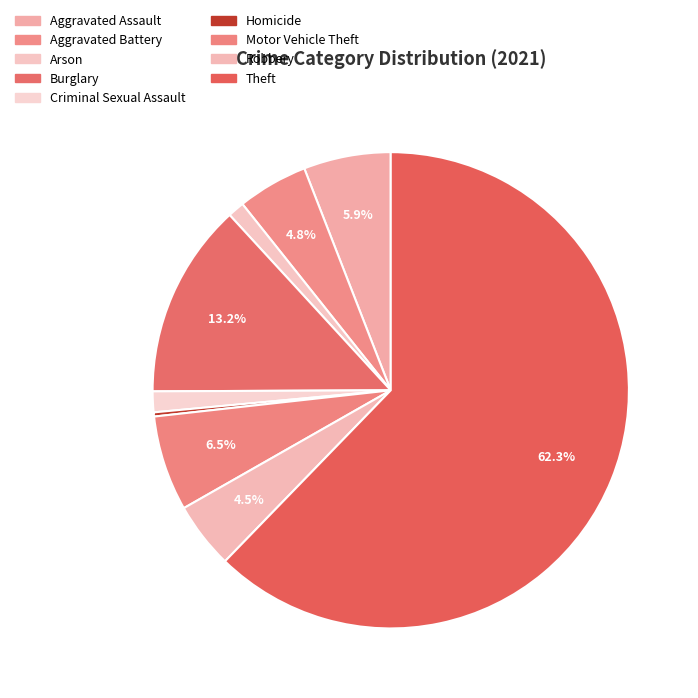

How many slices are in this pie chart?

9